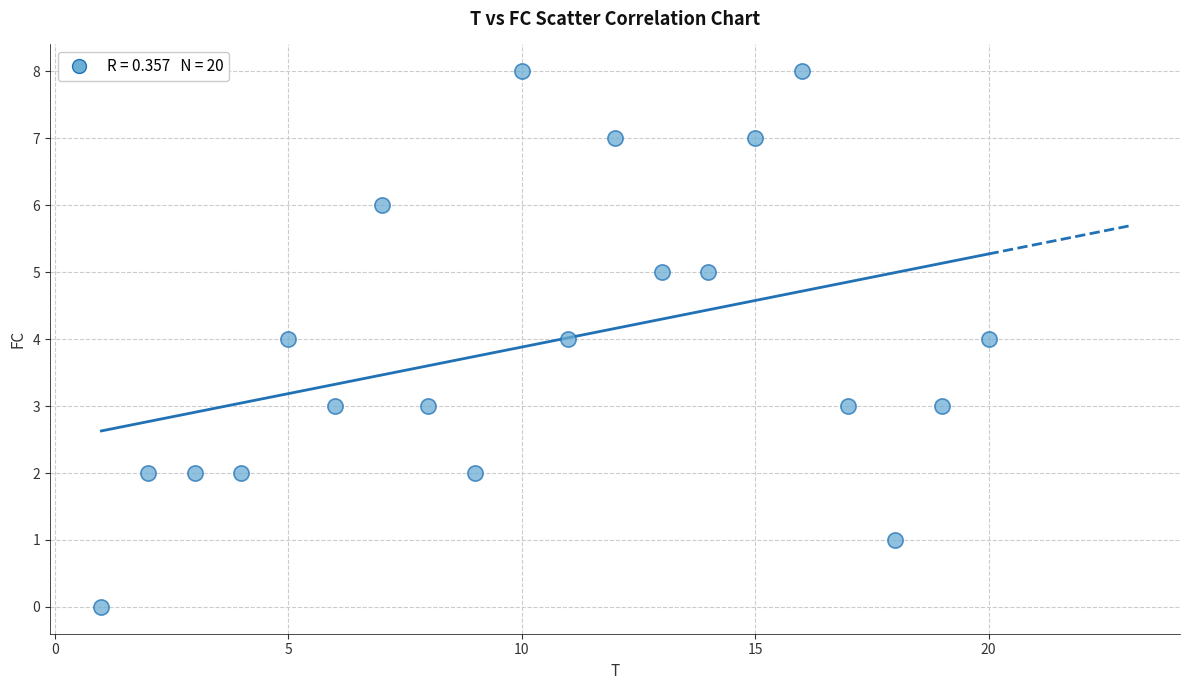

What is the range of Y values (max minus min)?

8